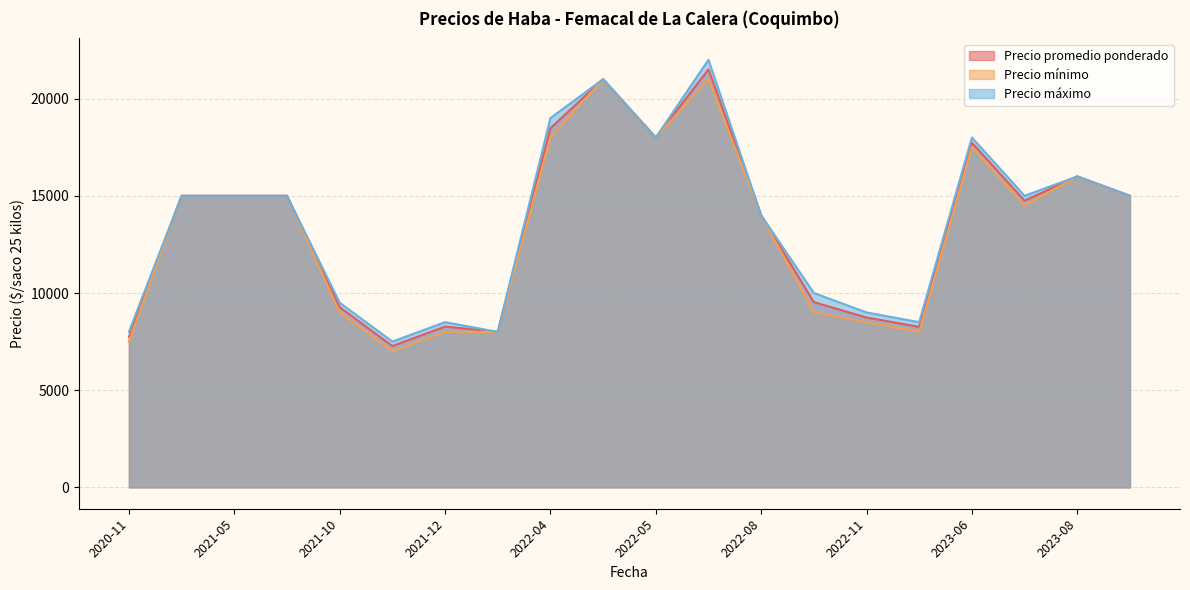

Which category has the lowest value in the Precio promedio ponderado series?

2021-11-19